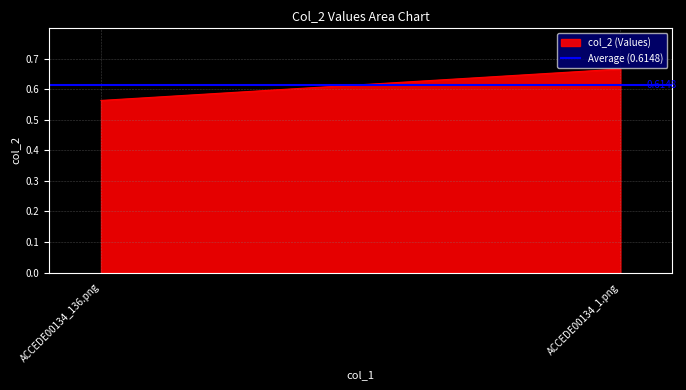

The value at ACCEDE00134_1.png is 0.7. True or false?

True